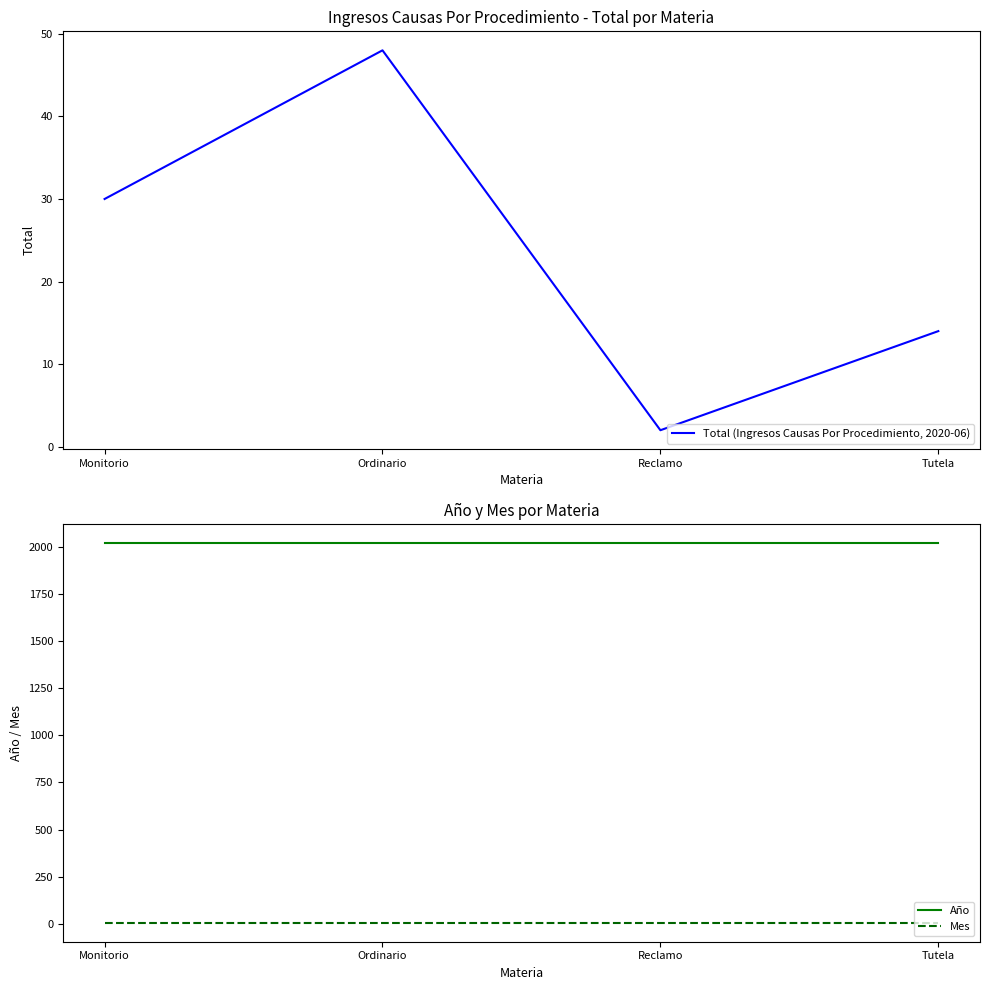

Reading left to right, transcribe all the data shown in this chart.

Total (Ingresos Causas Por Procedimiento, 2020-06): Monitorio=30	Ordinario=48	Reclamo=2	Tutela=14
Año: Monitorio=2020	Ordinario=2020	Reclamo=2020	Tutela=2020
Mes: Monitorio=6	Ordinario=6	Reclamo=6	Tutela=6